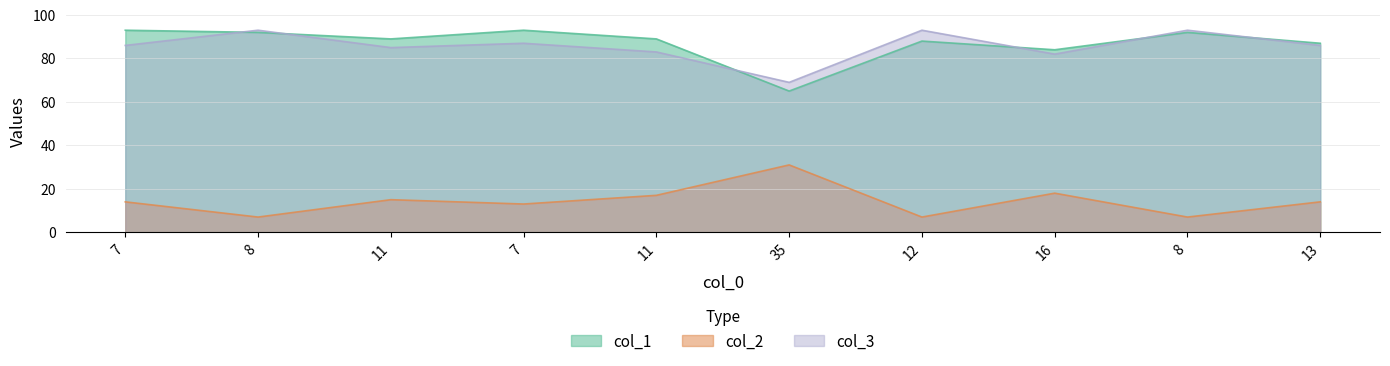

Rank the series at 11 from highest to lowest value.

col_1, col_3, col_2